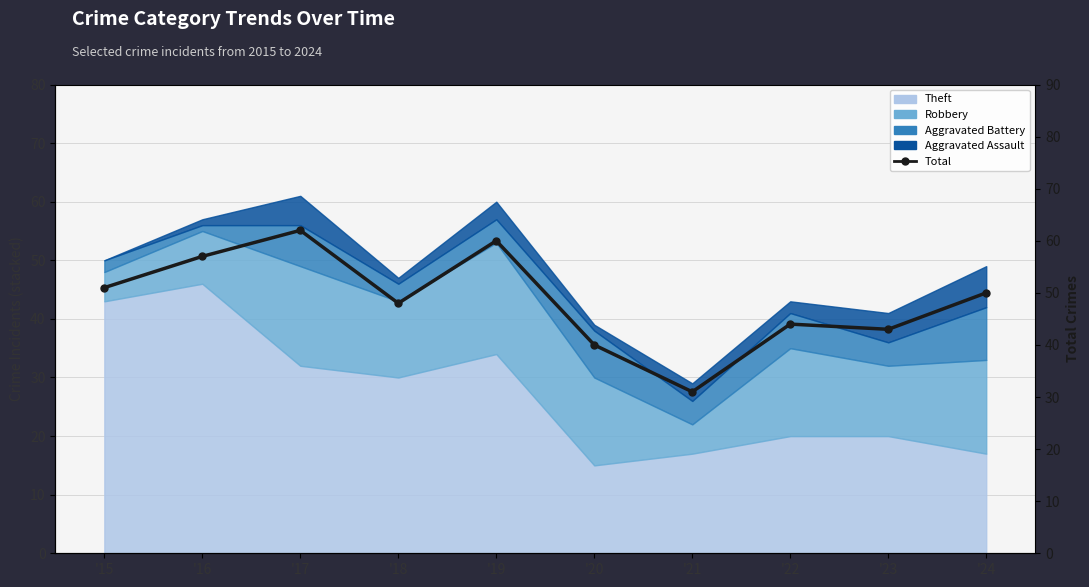

The value at '22 is 71. True or false?

False